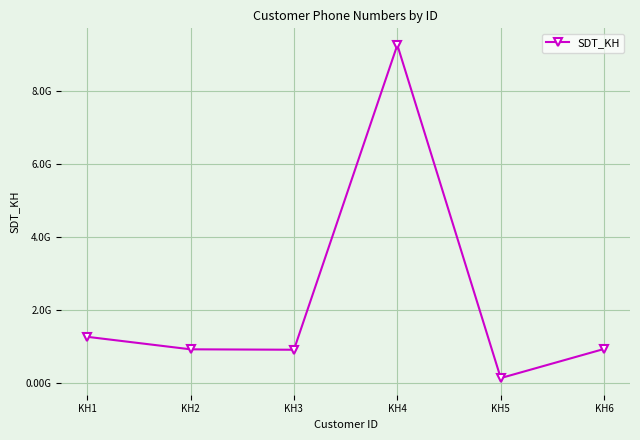

List the labels in order of value, largest first.

KH4, KH1, KH6, KH2, KH3, KH5